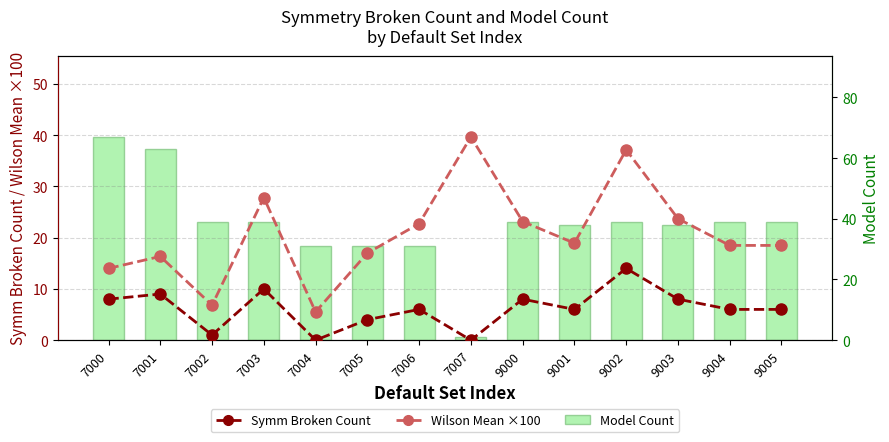

Count the number of data series in this chart.

3